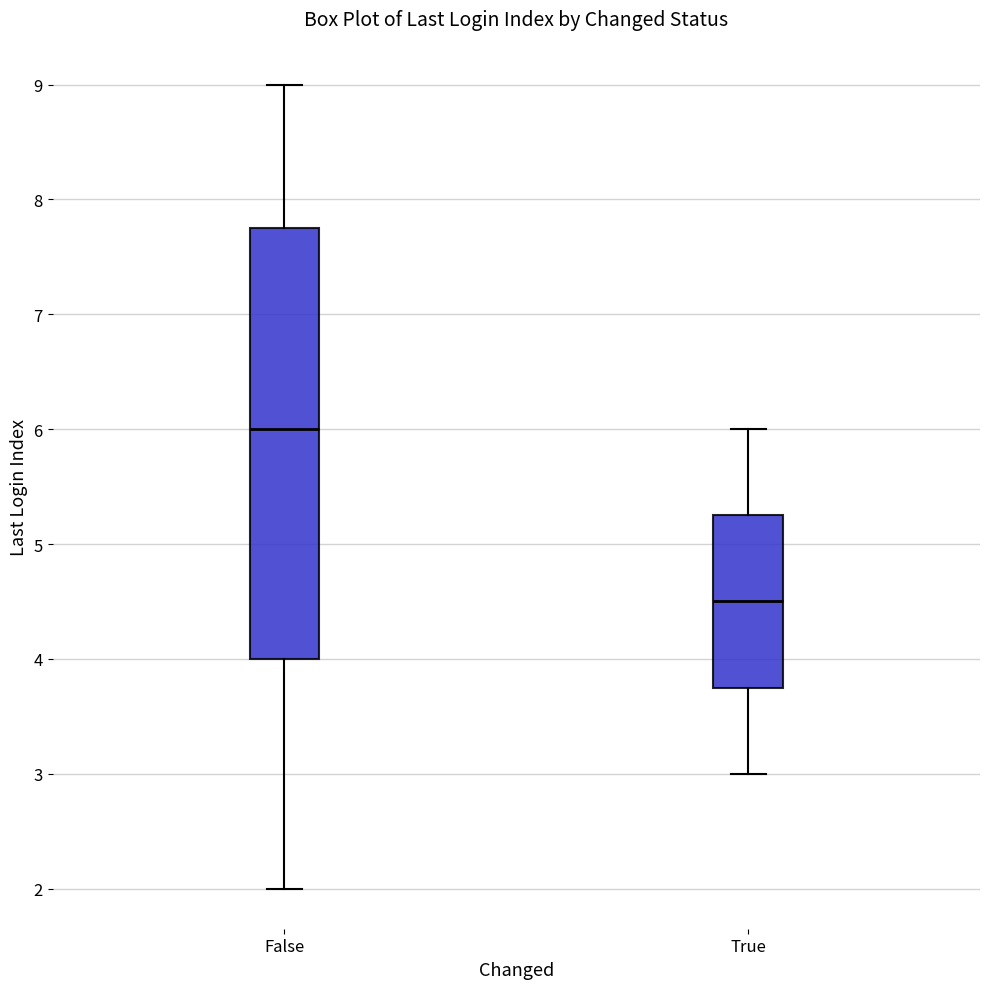

Reading left to right, transcribe this box plot: for each box, give where its median line is, the range the box spans, and where its two whiskers end, as read against the y-axis. The values are not printed on the chart, so give them approximately, as read against the axis.

False: median 6.0, box 4.0 to 7.8, whiskers 2.0 to 9.0
True: median 4.5, box 3.8 to 5.3, whiskers 3.0 to 6.0